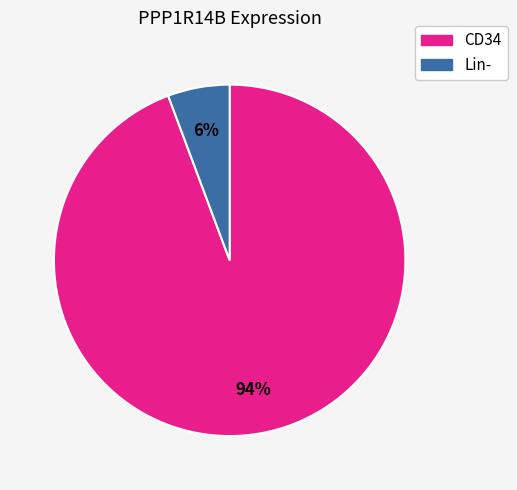

To the nearest percent, what is the average slice percentage?

50%